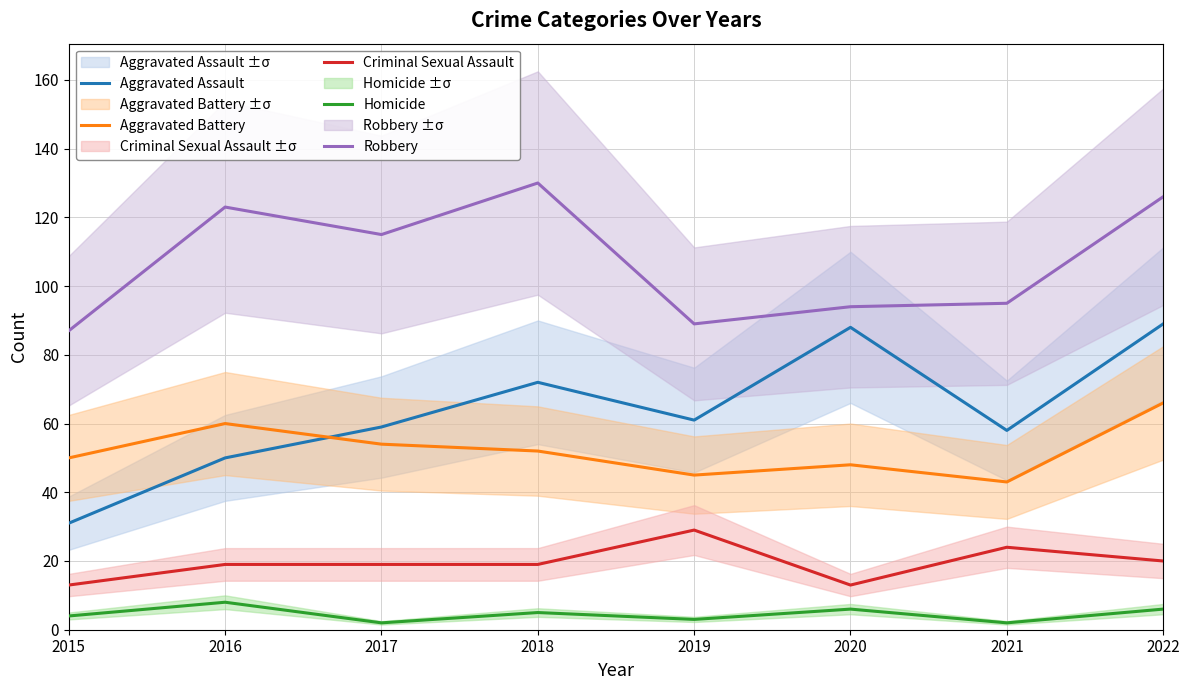

Where does the Homicide series first go above 5?

2016